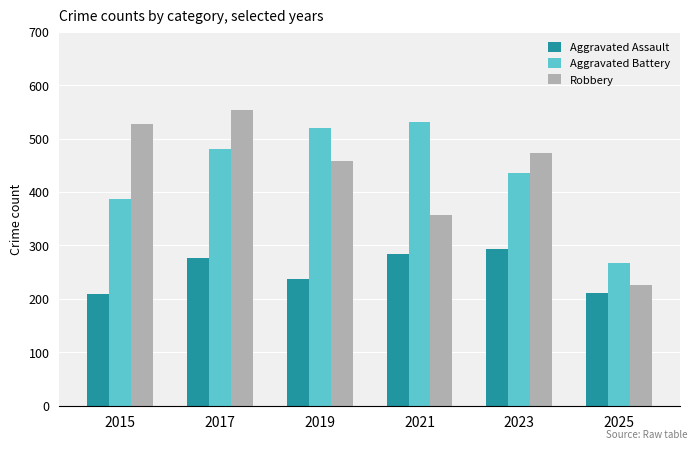

Which category has the lowest value in the Aggravated Battery series?

2025